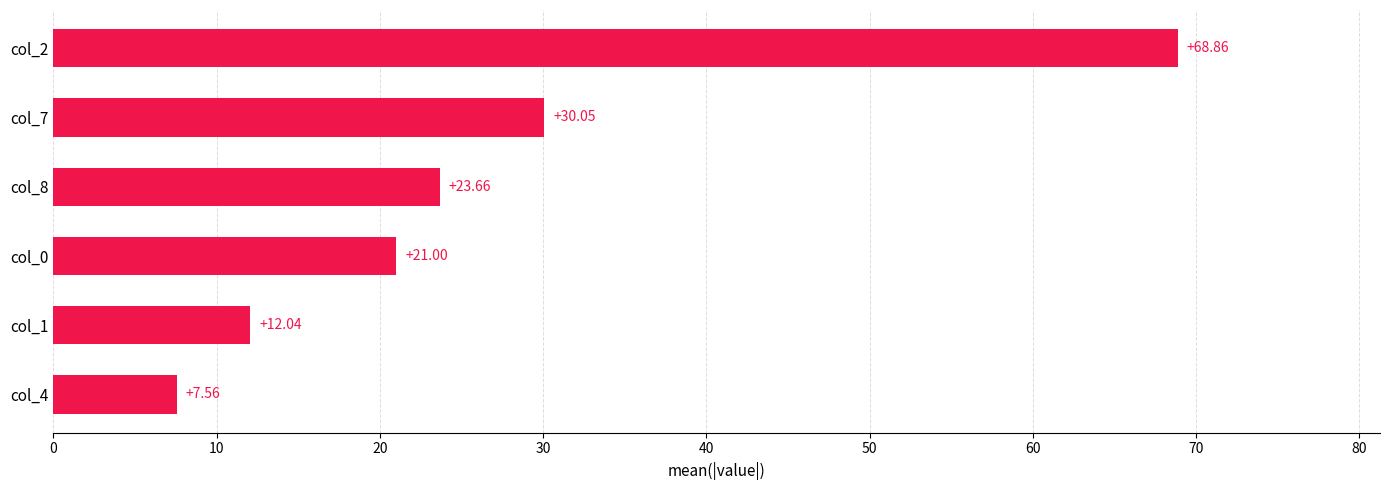

What is the average value?

27.2